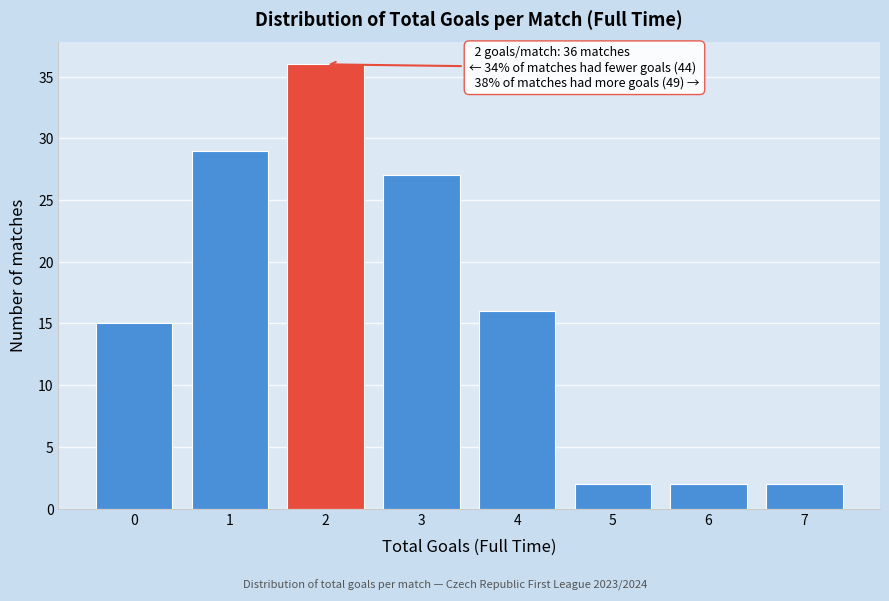

Reading right to left, list all the values displayed in this chart.

7=2	6=2	5=2	4=16	3=27	2=36	1=29	0=15